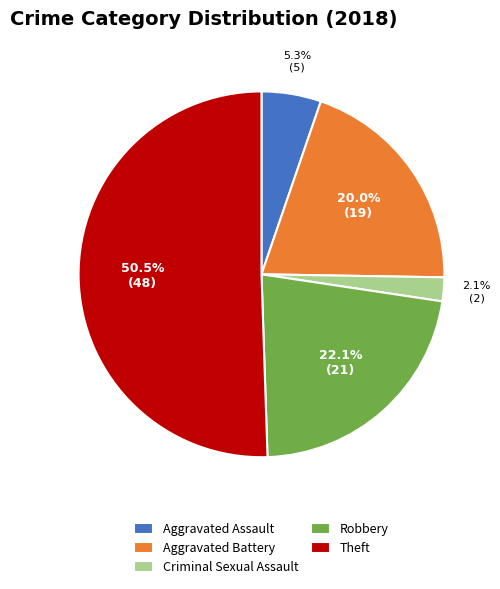

Is the sum of Robbery and Theft greater than half?

Yes